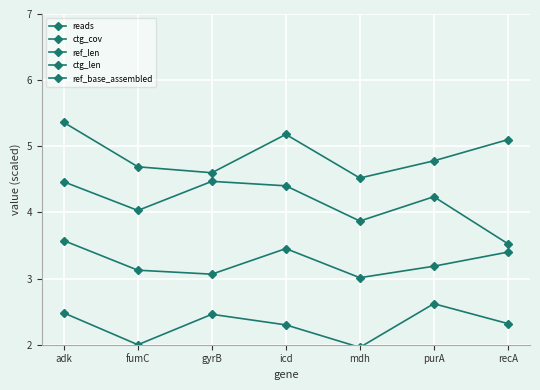

How many interior local peaks does the ref_base_assembled series have?

1